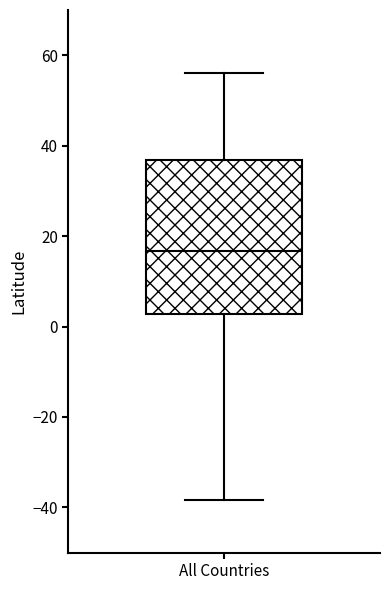

Where does the lower whisker of the box for All Countries end on the y-axis? The values are not printed on the chart, so give them approximately, as read against the axis.

-38